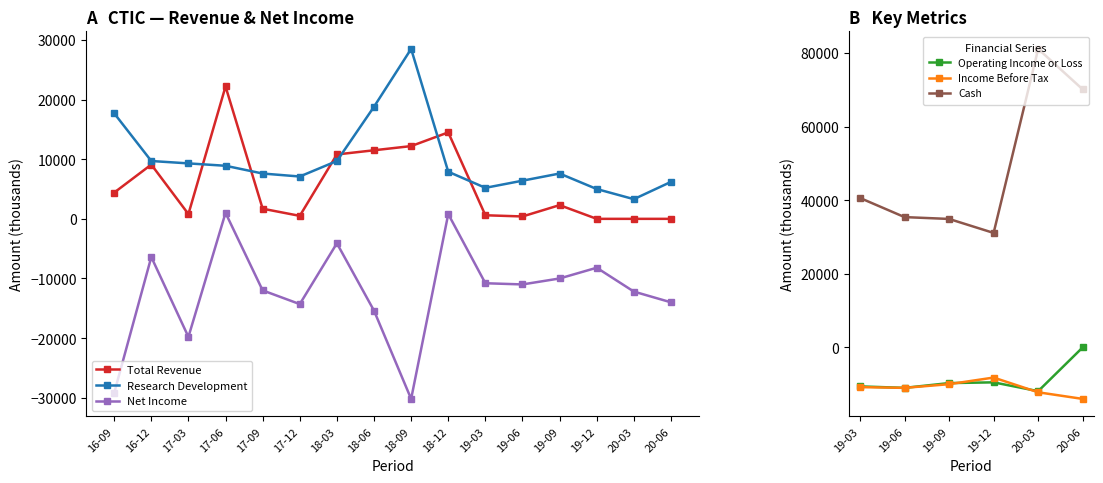

At which label does Total Revenue first exceed 2300?

16-09